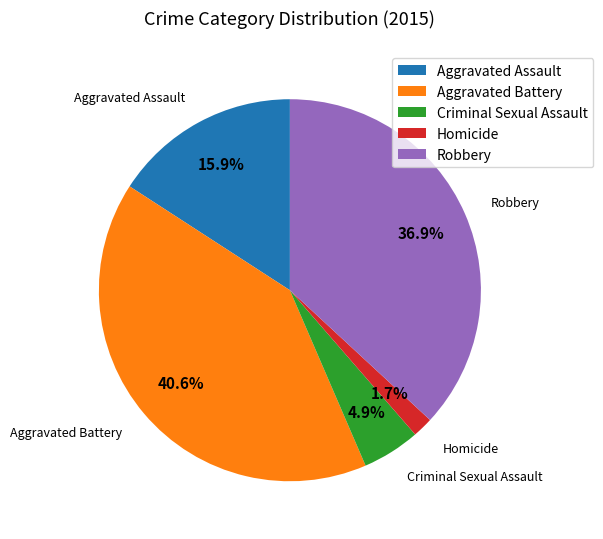

To the nearest percent, what is the difference between the largest and smallest slice percentages?

39%